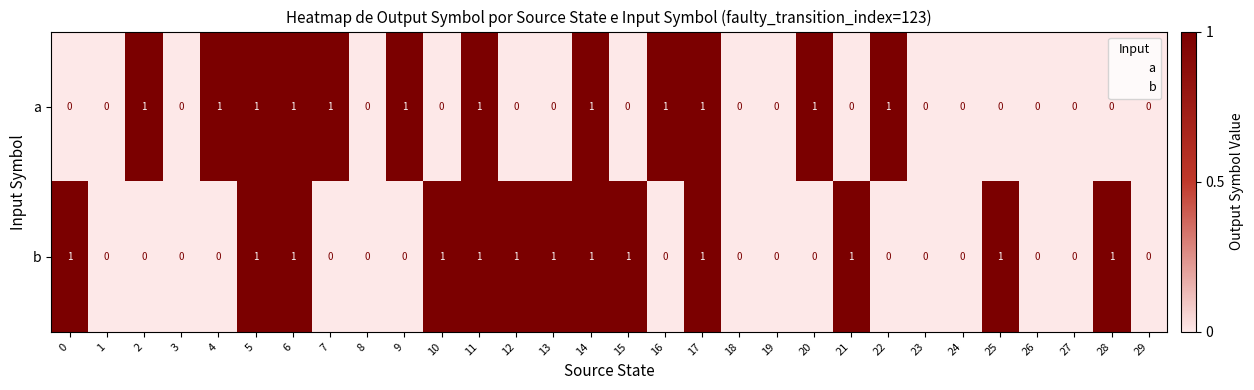

Rank the series by their average value, from highest to lowest.

b, a